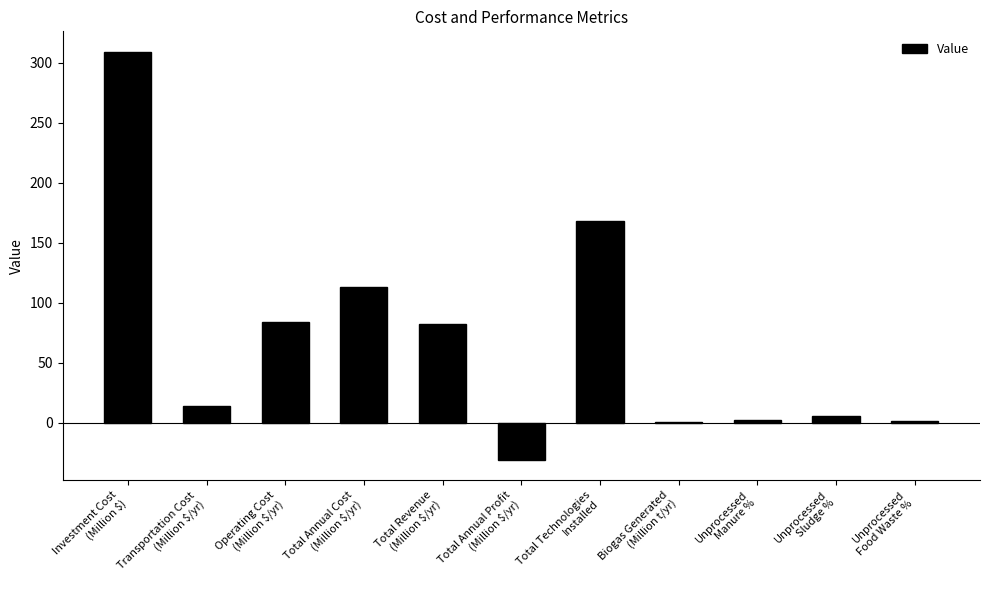

What is the greatest value displayed?

309.0